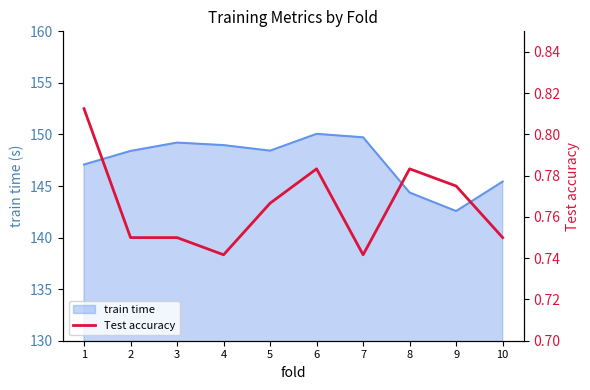

Is it true that train time equals 194.9 at 9?

False